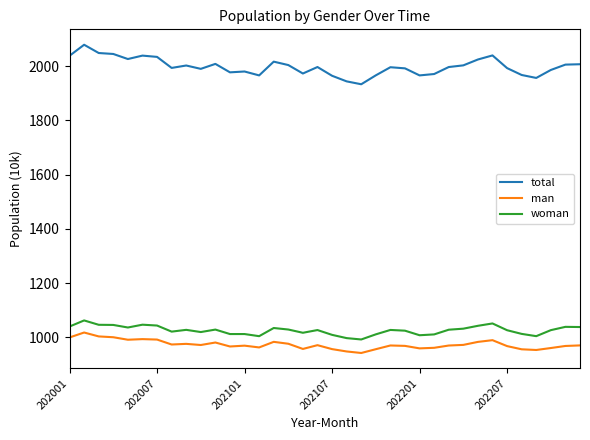

What is the difference between the maximum and minimum values in the man series?

75.5